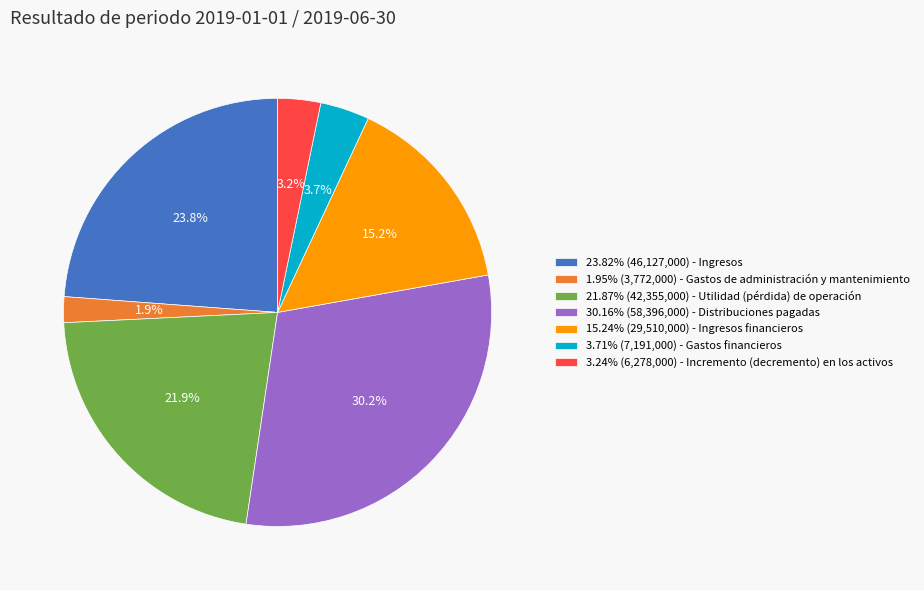

Is 21.87% (42,355,000) - Utilidad (pérdida) de operación the majority of the pie?

No